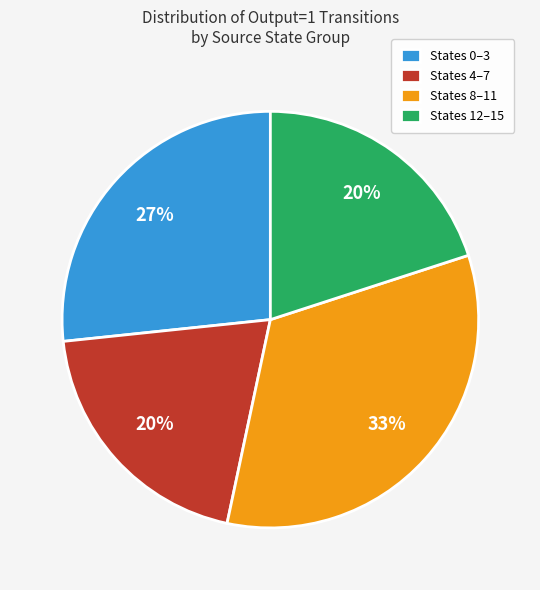

What percentage is the States 8–11 slice, to the nearest percent?

33%